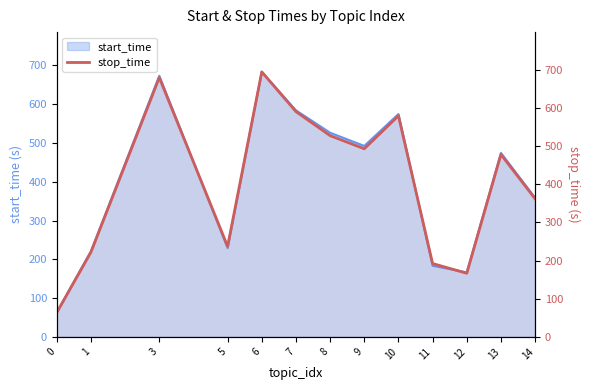

True or false: the data has more than 2 interior local peaks.

True